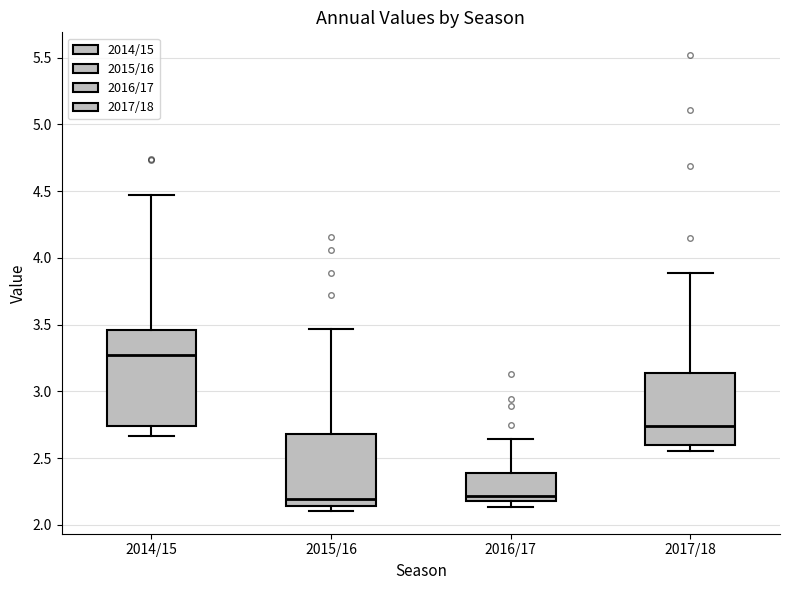

Reading left to right, transcribe this box plot: for each box, give where its median line is, the range the box spans, and where its two whiskers end, as read against the y-axis. The values are not printed on the chart, so give them approximately, as read against the axis.

2014/15: median 3.25, box 2.75 to 3.45, whiskers 2.65 to 4.45
2015/16: median 2.20, box 2.15 to 2.70, whiskers 2.10 to 3.45
2016/17: median 2.20 (just above the box's lower edge), box 2.20 to 2.40, whiskers 2.15 to 2.65
2017/18: median 2.75, box 2.60 to 3.15, whiskers 2.55 to 3.90